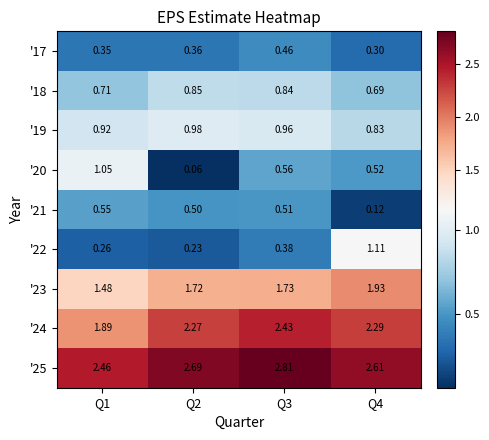

Is the value of '18 at Q1 greater than the value of '24 at Q1?

No